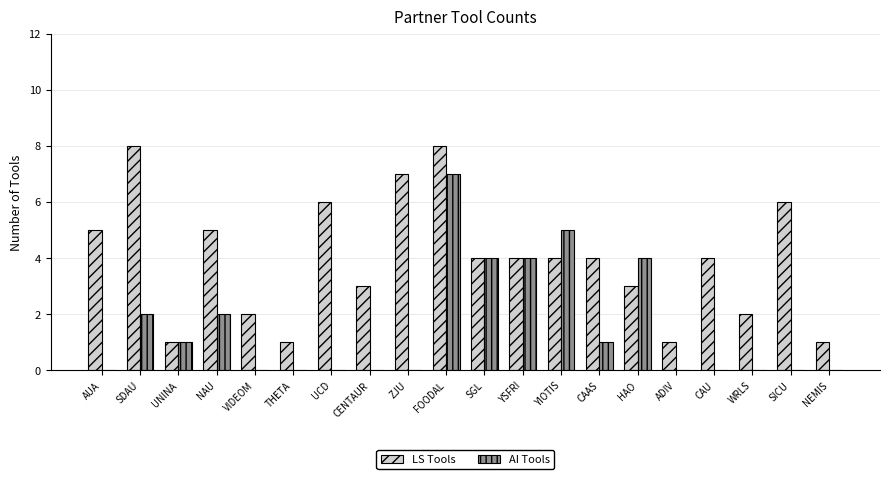

What is the total value across all series at THETA?

1